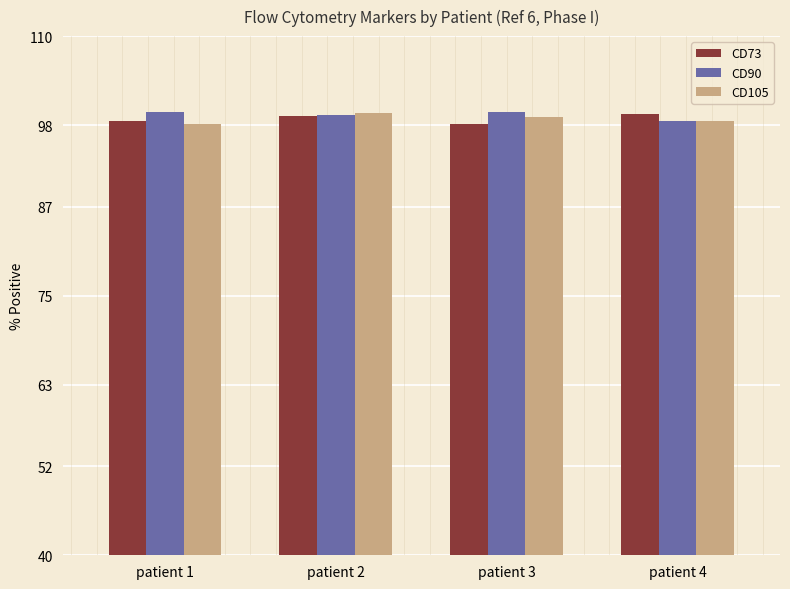

What is the sum of the CD105 values at patient 3 and patient 1?

197.2